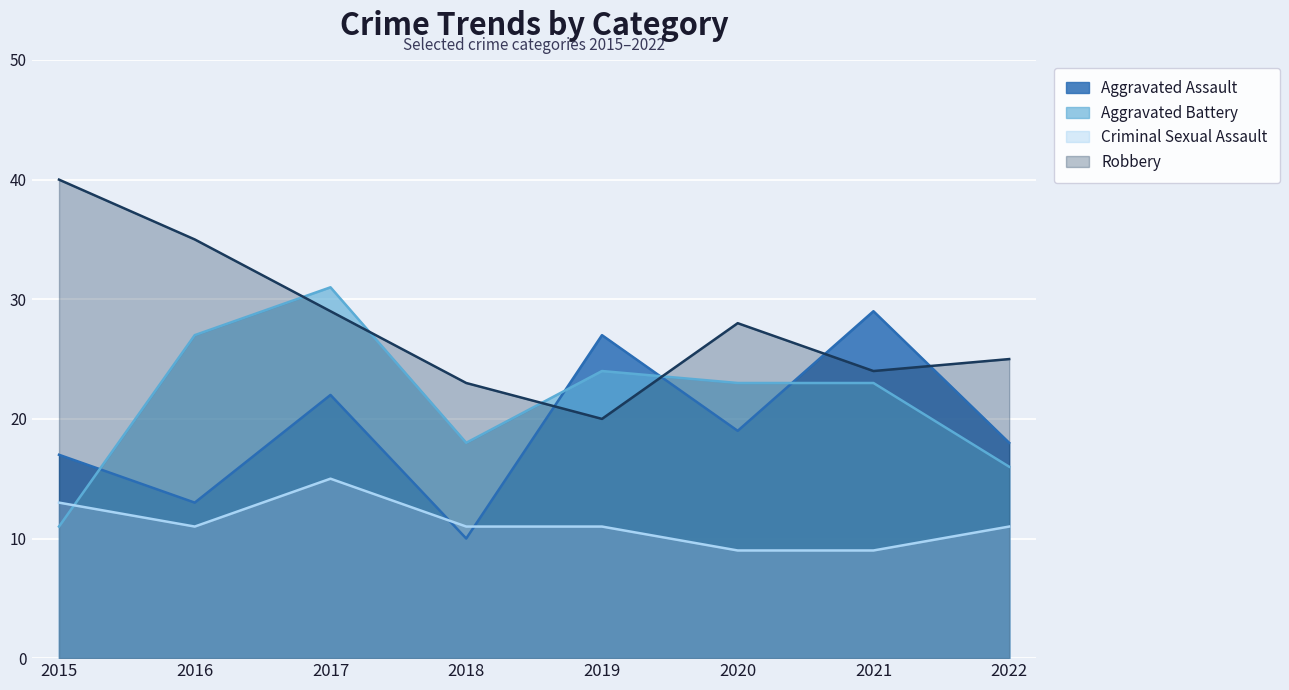

What is the total value across all series at 2015?

81